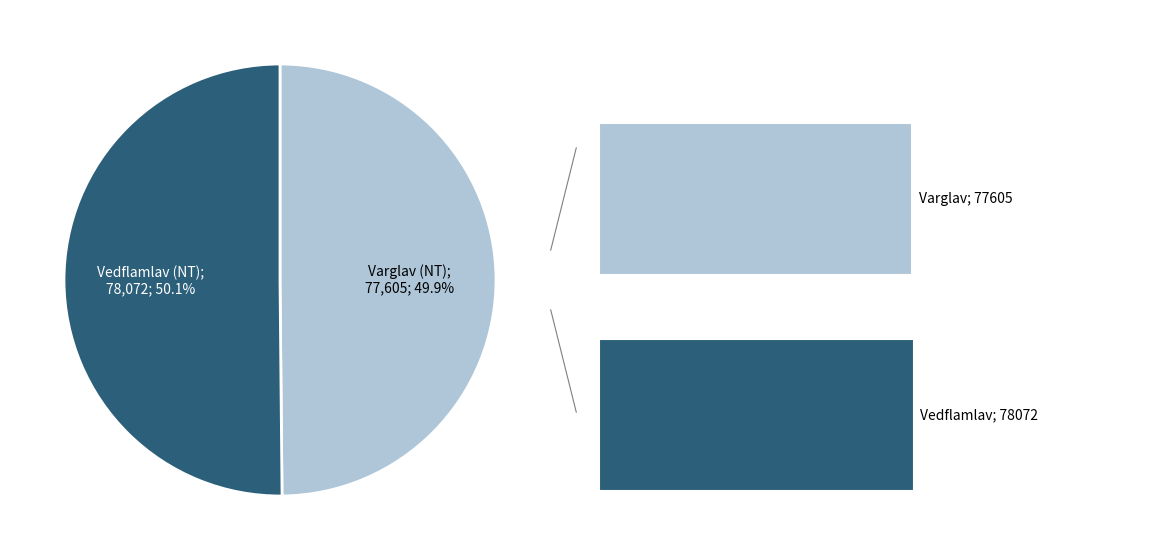

Does Varglav (NT) represent more than half of the total?

No